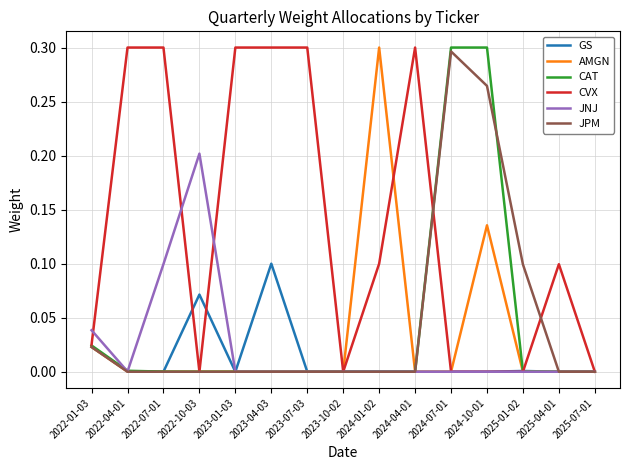

What position from the left is 2024-01-02?

9